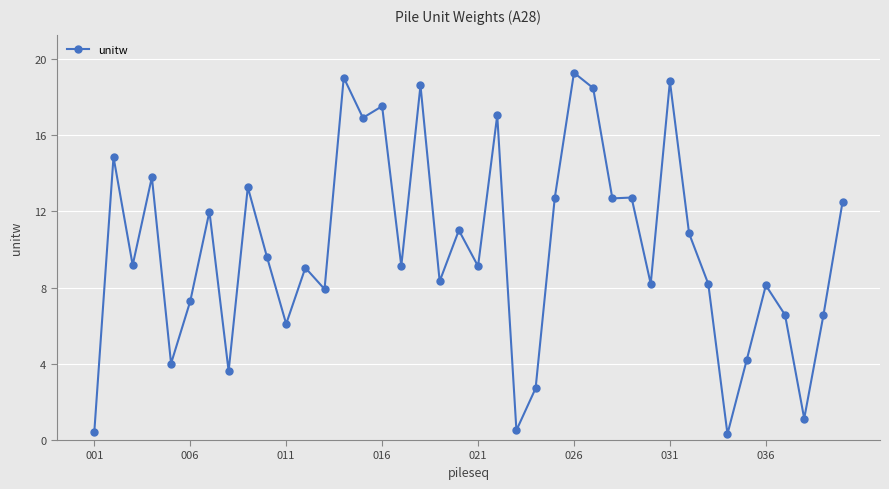

True or false: there are more than 2 points higher than both neighbors.

True